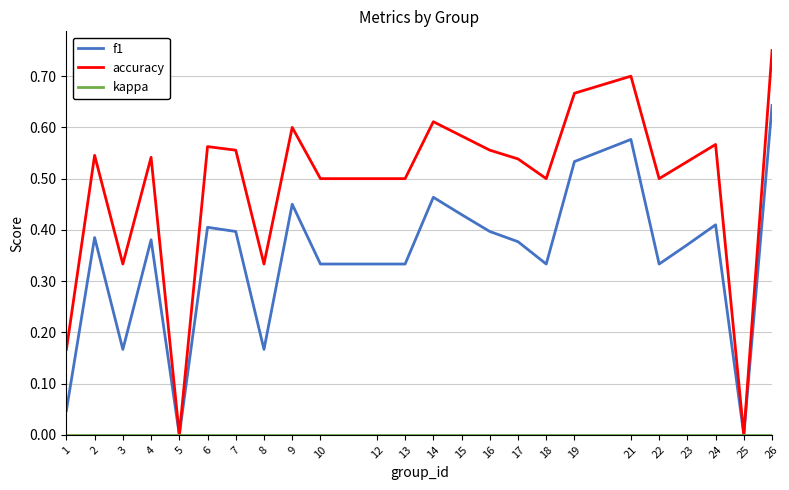

Which series has the largest total across all categories?

accuracy